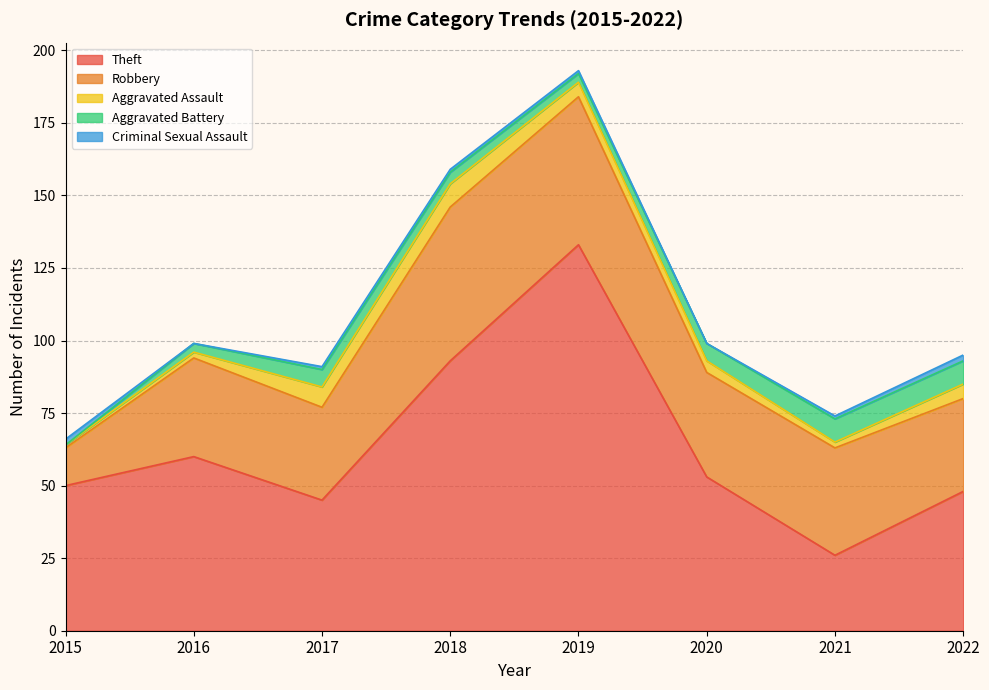

What are all the series names shown in the legend?

Theft, Robbery, Aggravated Assault, Aggravated Battery, Criminal Sexual Assault